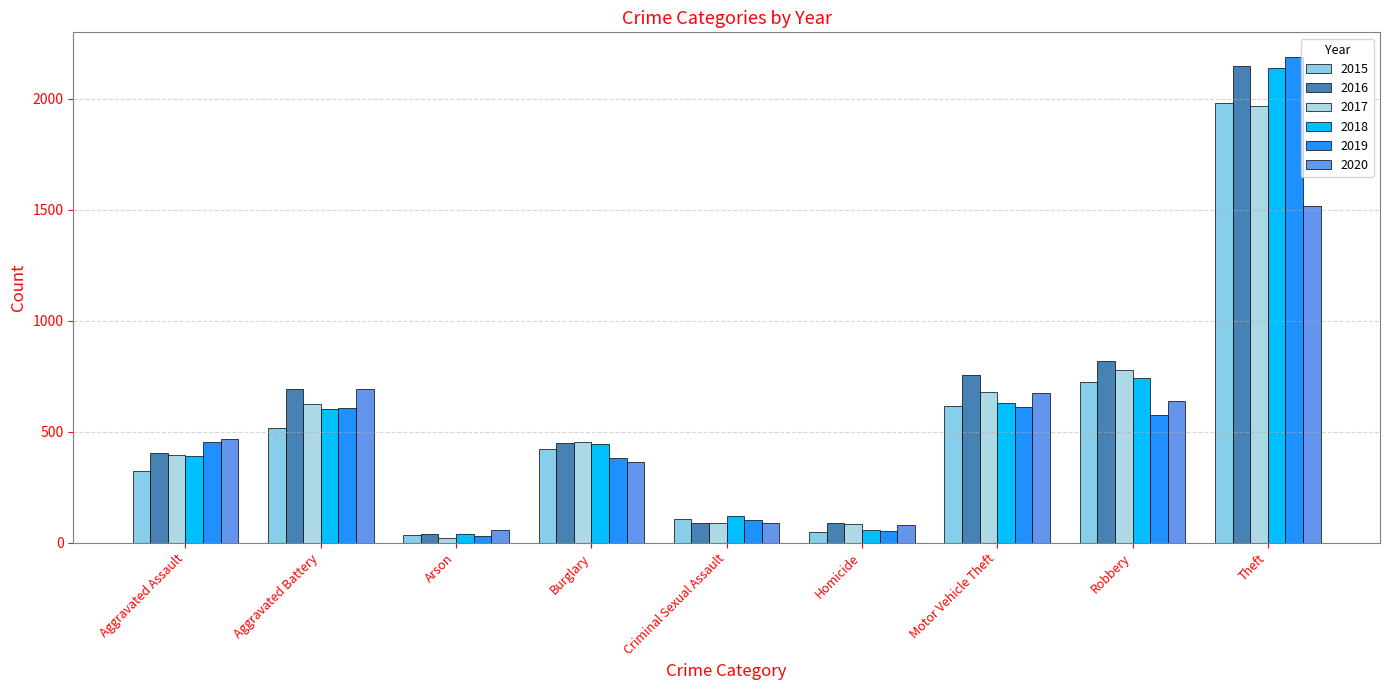

How many groups of bars are there?

9